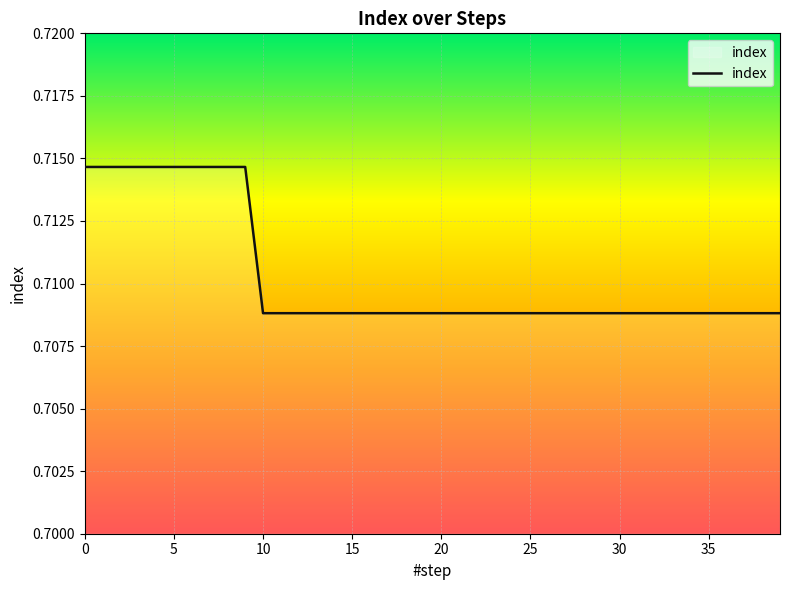

Is this an area chart (filled region under the line)?

No